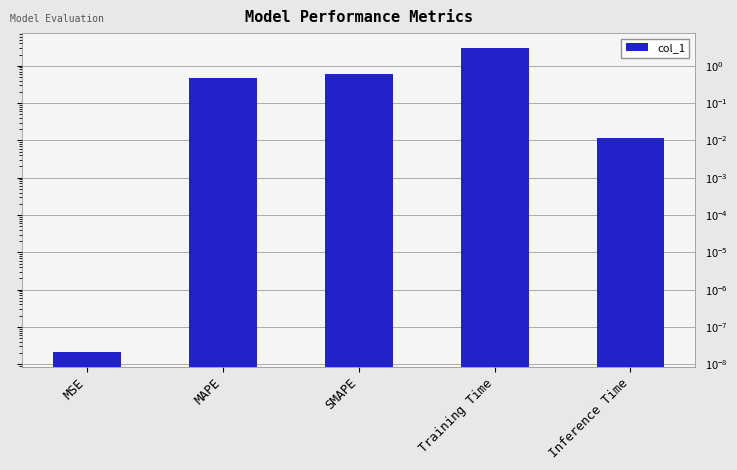

Which label corresponds to the largest value in the chart?

Training Time